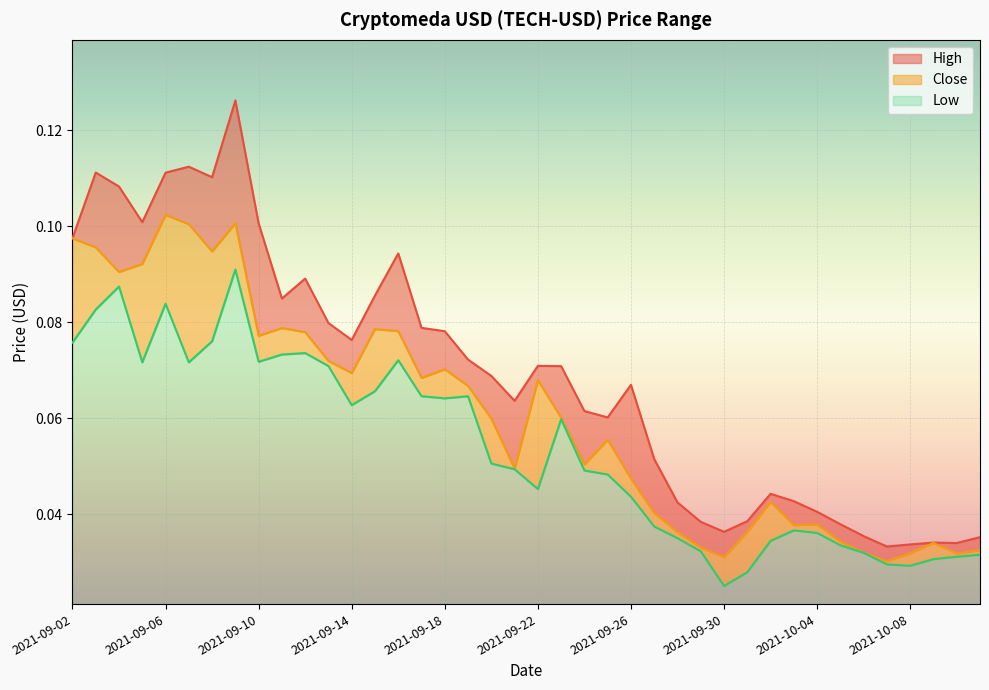

Rank the categories by Close value from lowest to highest.

2021-10-07, 2021-09-30, 2021-10-10, 2021-10-08, 2021-10-06, 2021-10-11, 2021-09-29, 2021-10-09, 2021-10-05, 2021-09-28, 2021-10-01, 2021-10-03, 2021-10-04, 2021-09-27, 2021-10-02, 2021-09-26, 2021-09-21, 2021-09-24, 2021-09-25, 2021-09-20, 2021-09-23, 2021-09-19, 2021-09-22, 2021-09-17, 2021-09-14, 2021-09-18, 2021-09-13, 2021-09-10, 2021-09-12, 2021-09-16, 2021-09-15, 2021-09-11, 2021-09-04, 2021-09-05, 2021-09-08, 2021-09-03, 2021-09-02, 2021-09-07, 2021-09-09, 2021-09-06